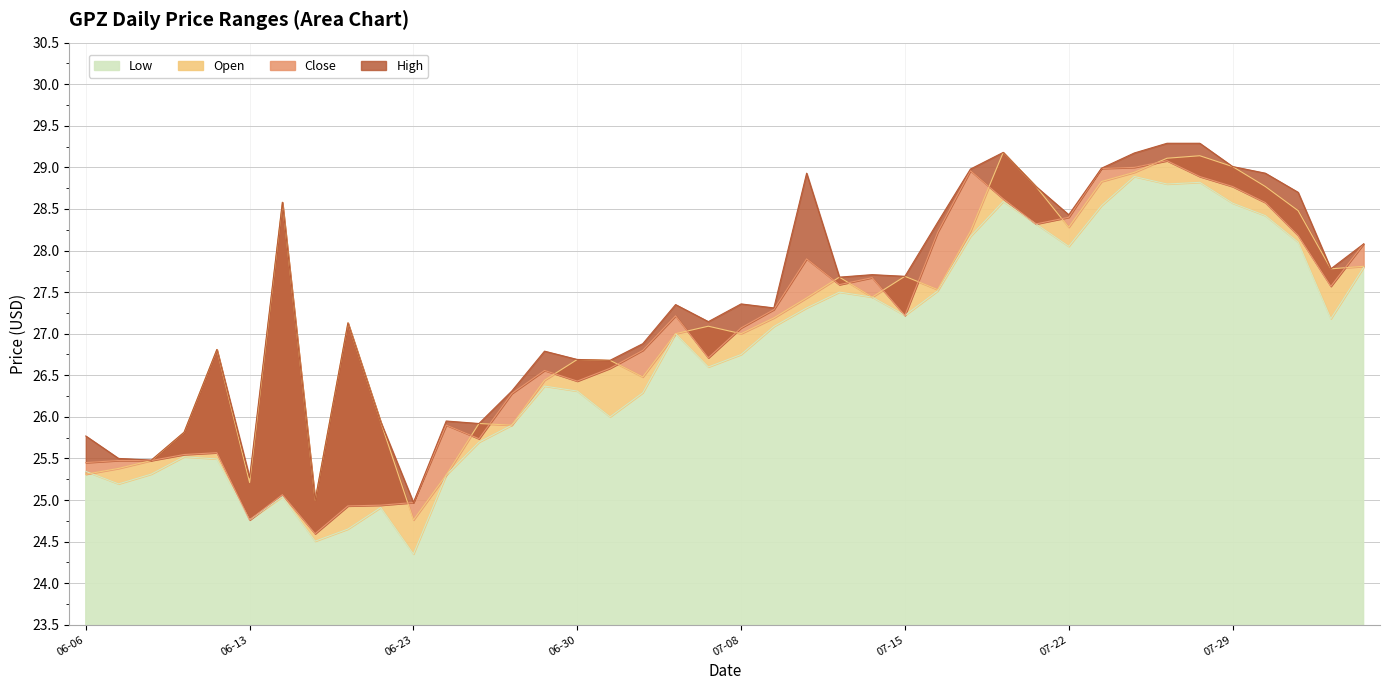

What is the maximum value for Low?

28.9